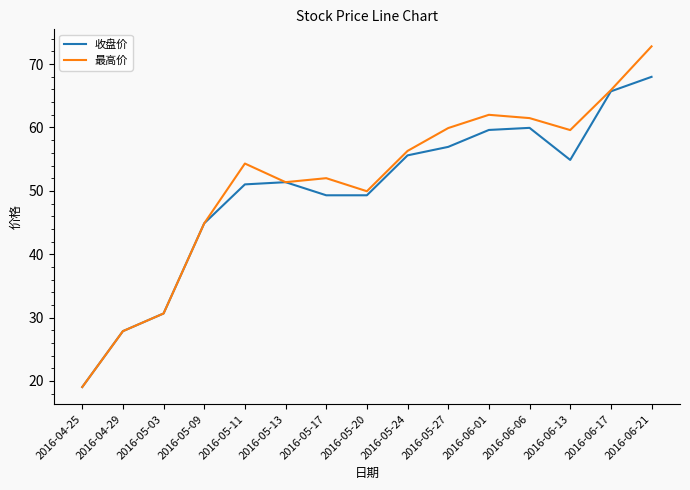

What is the approximate value of 最高价 at 2016-05-09?

44.9